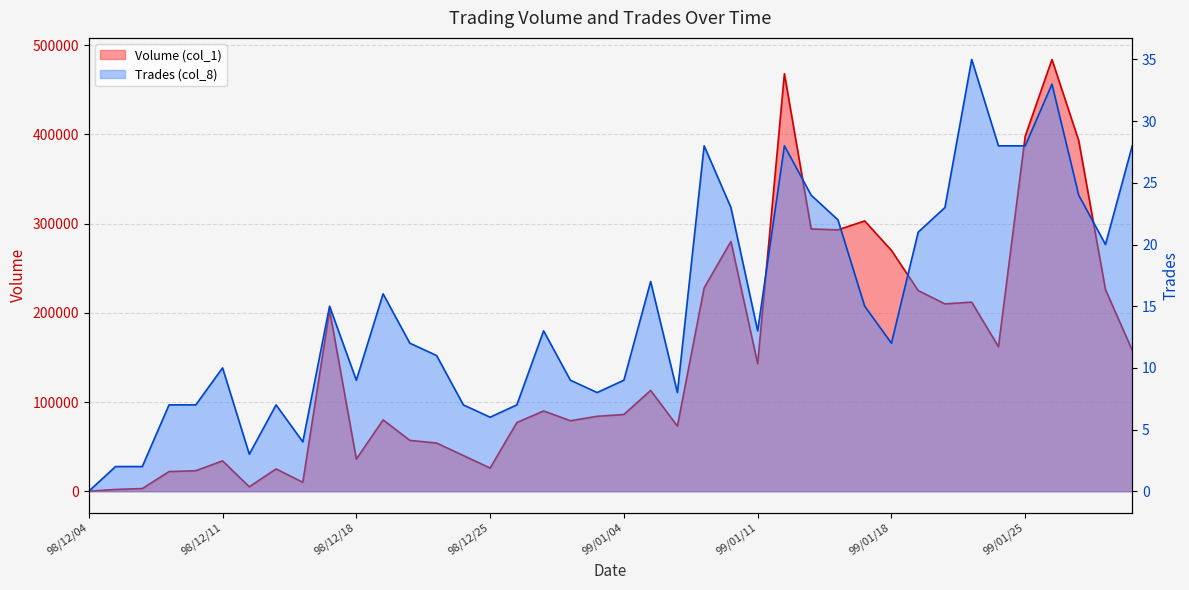

Which series has the largest range (max minus min)?

Volume (col_1)